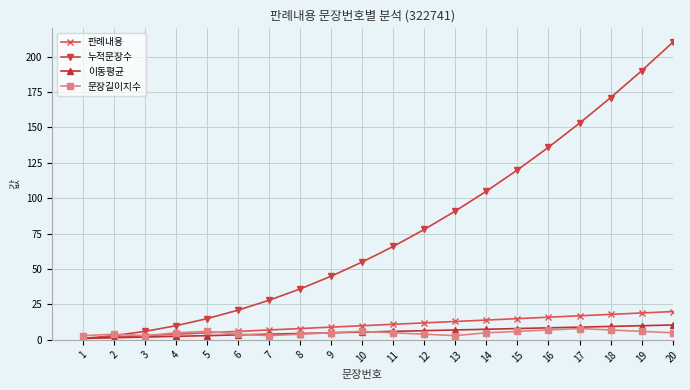

At which label does 누적문장수 reach its peak?

20